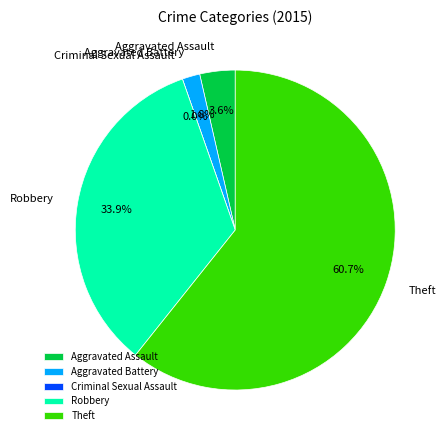

To the nearest percent, what is the combined percentage of Aggravated Battery and Robbery?

36%